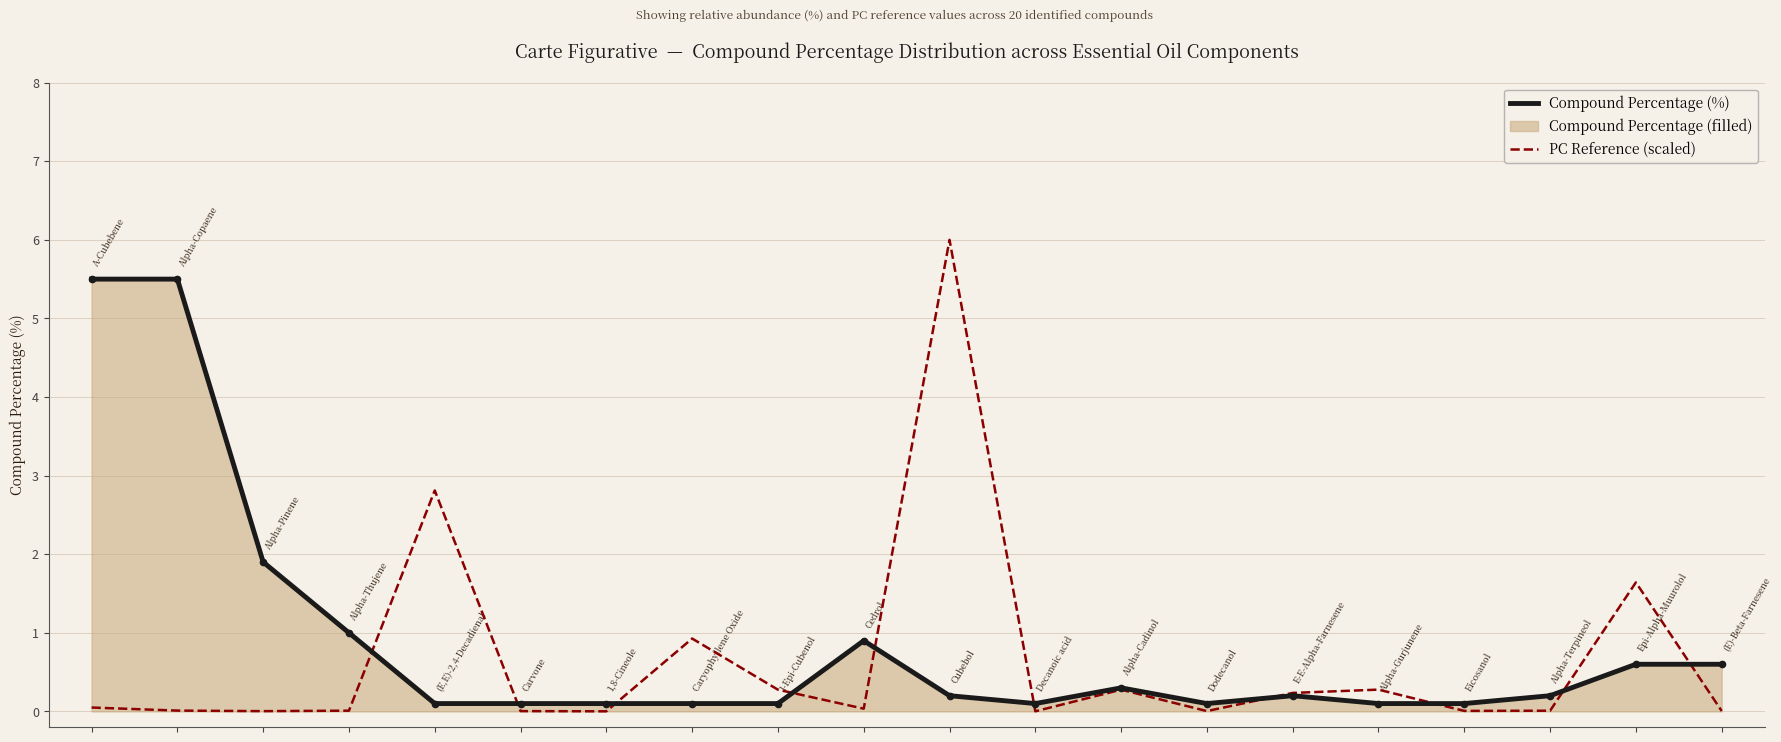

List the series in order of their peak value, lowest first.

Compound Percentage (%), PC Reference (scaled)